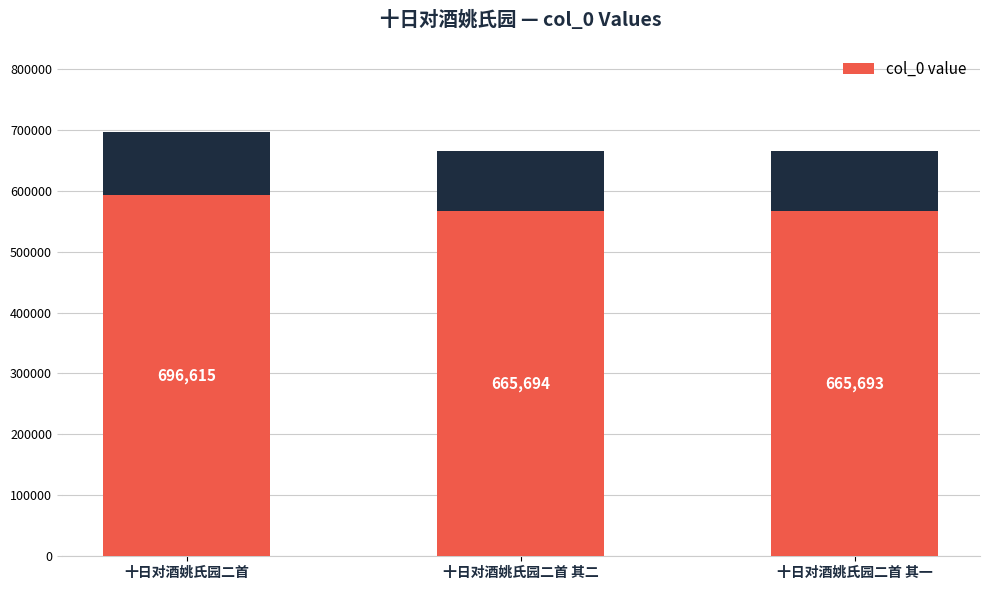

What is the label of the 1st bar from the right?

十日对酒姚氏园二首 其一